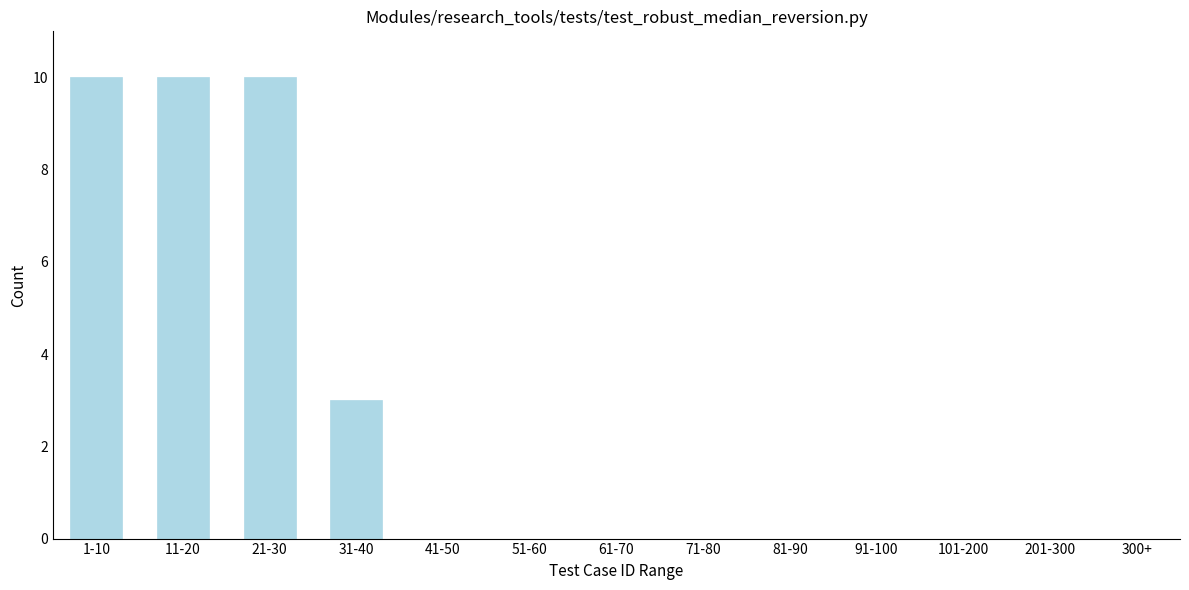

Reading left to right, what are all the values shown in this chart?

1-10=10	11-20=10	21-30=10	31-40=3	41-50=0	51-60=0	61-70=0	71-80=0	81-90=0	91-100=0	101-200=0	201-300=0